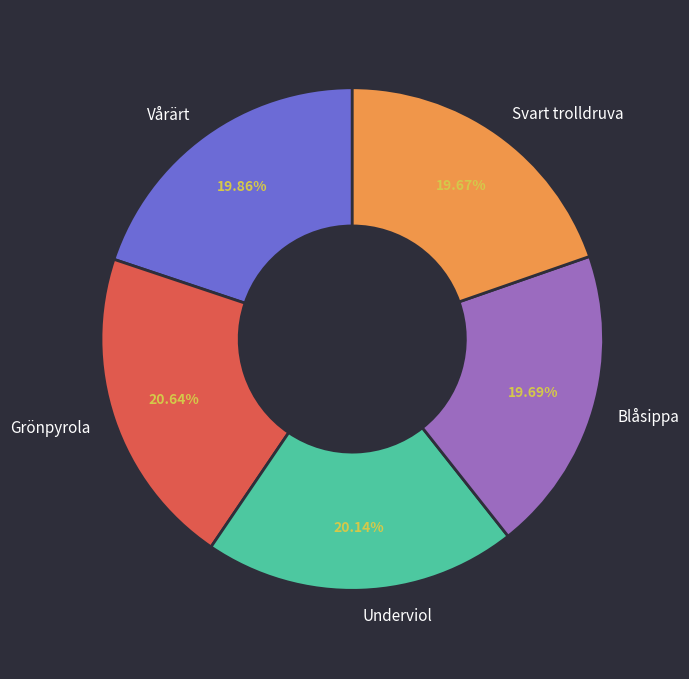

How many slices are in this pie chart?

5